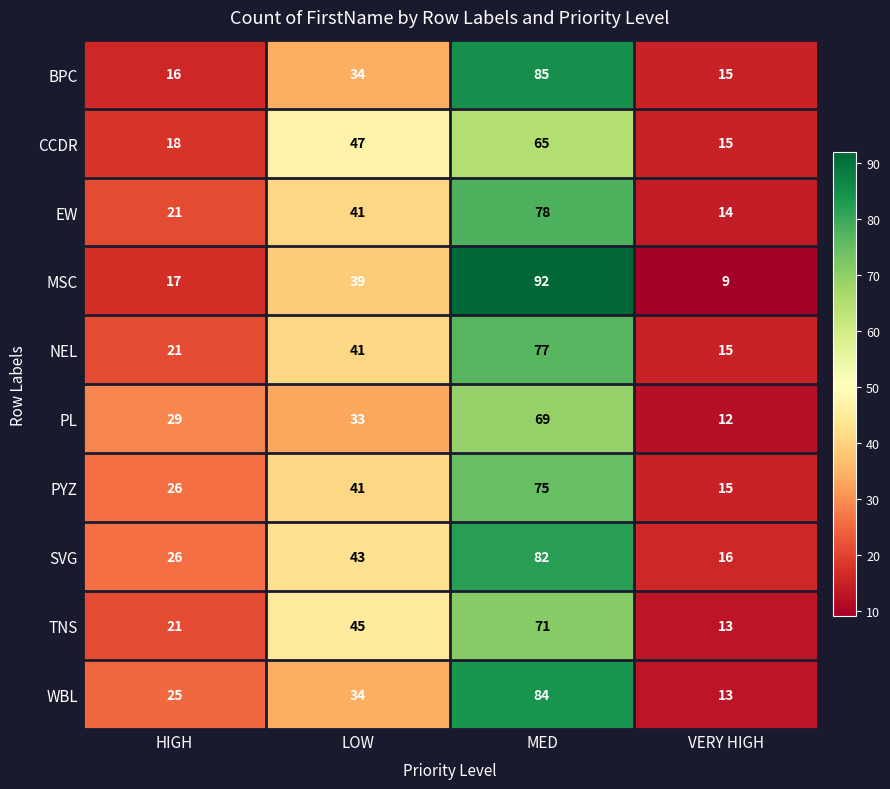

What is the highest value of the EW series?

78